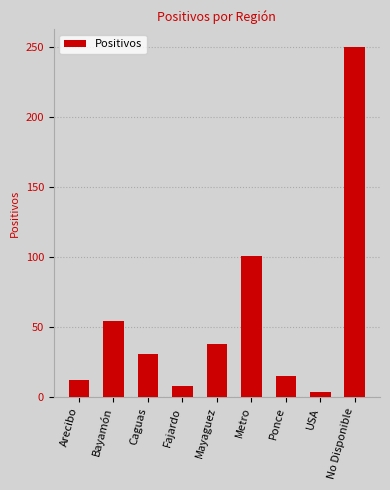

What is the value of the 4th bar from the left?

8